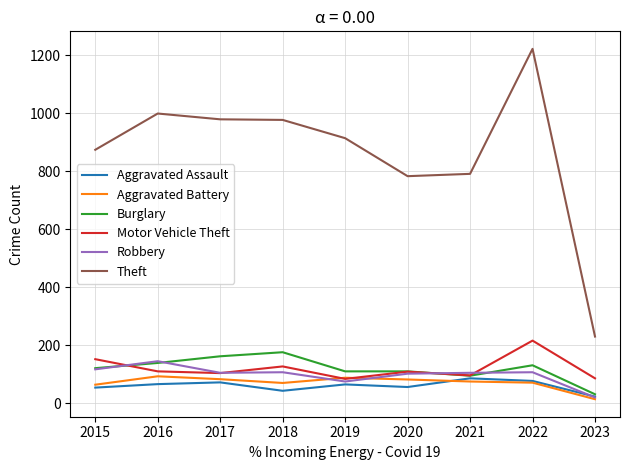

What is the sum of all Burglary values?

1075